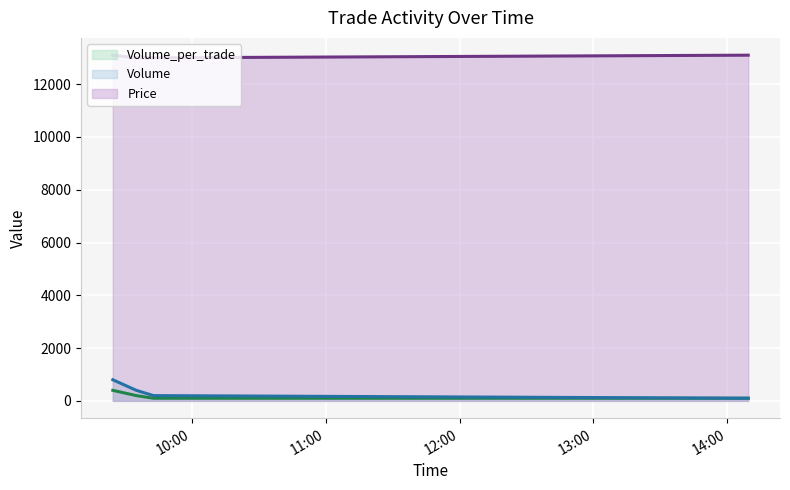

Is the value of Price at 2021-10-20 09:42:49 greater than the value of Volume_per_trade at 2021-10-20 09:24:34?

Yes